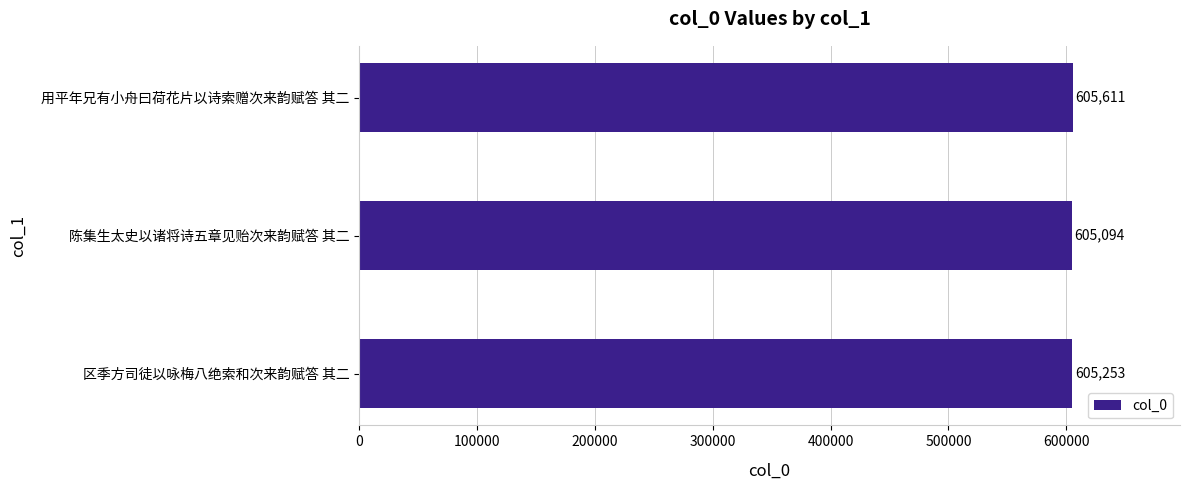

How many bars are there in total?

3